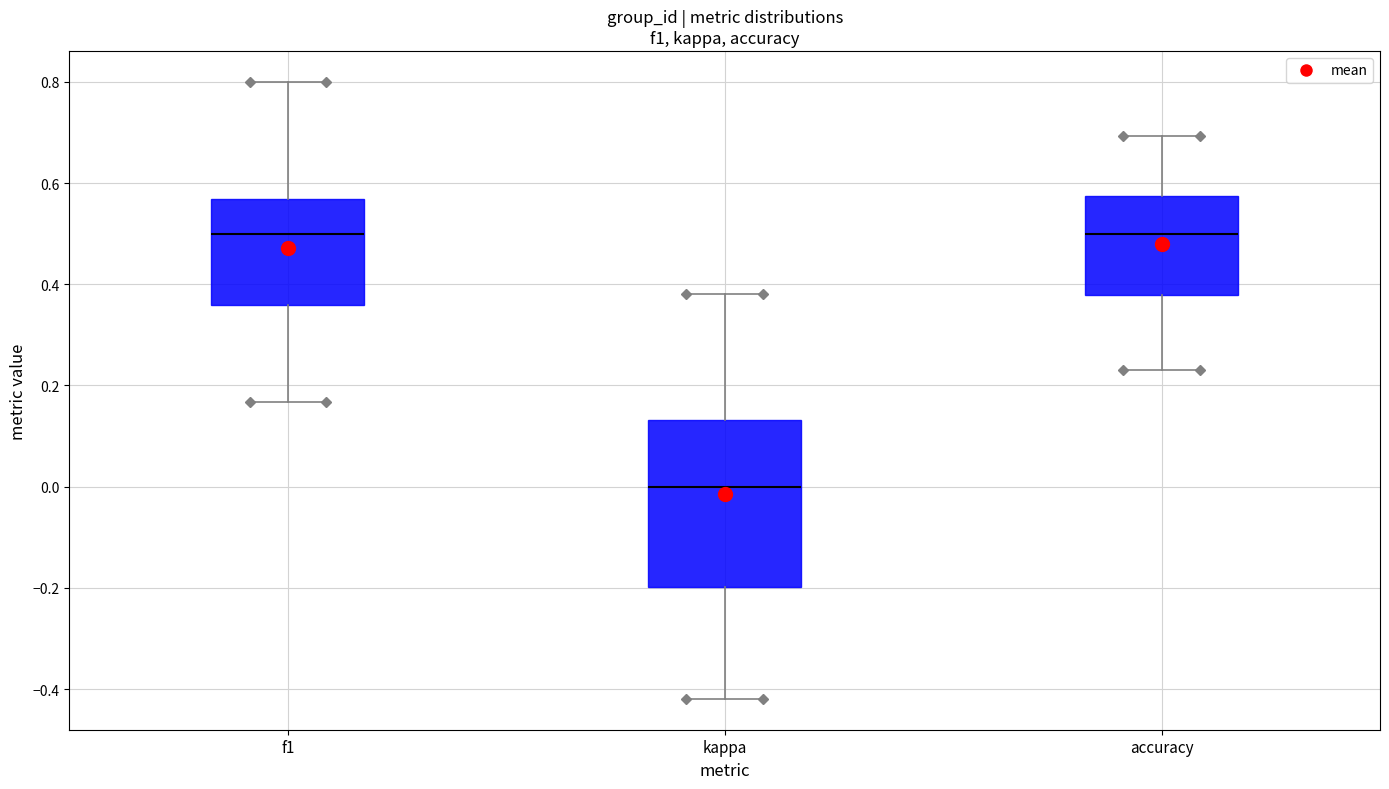

Reading left to right, read every box against the y-axis: the position of its median line, the range the box covers, and the ends of its whiskers. The values are not printed on the chart, so give them approximately, as read against the axis.

f1: median 0.50, box 0.36 to 0.56, whiskers 0.16 to 0.80
kappa: median 0.00, box -0.20 to 0.14, whiskers -0.42 to 0.38
accuracy: median 0.50, box 0.38 to 0.58, whiskers 0.24 to 0.70